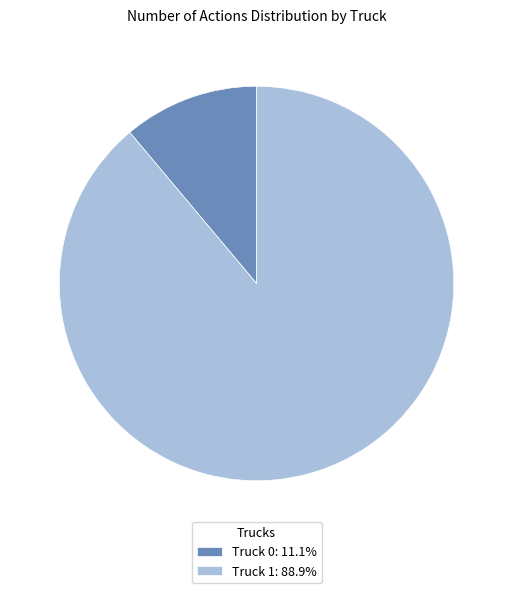

Does Truck 0 represent more than half of the total?

No